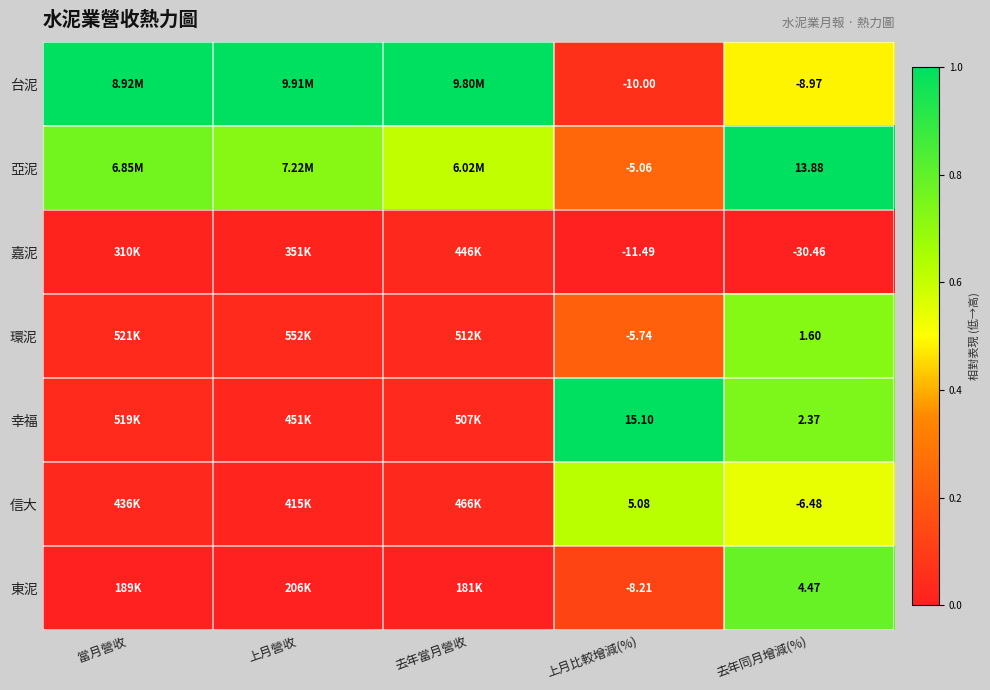

Which has a higher value, 上月營收 or 當月營收?

上月營收